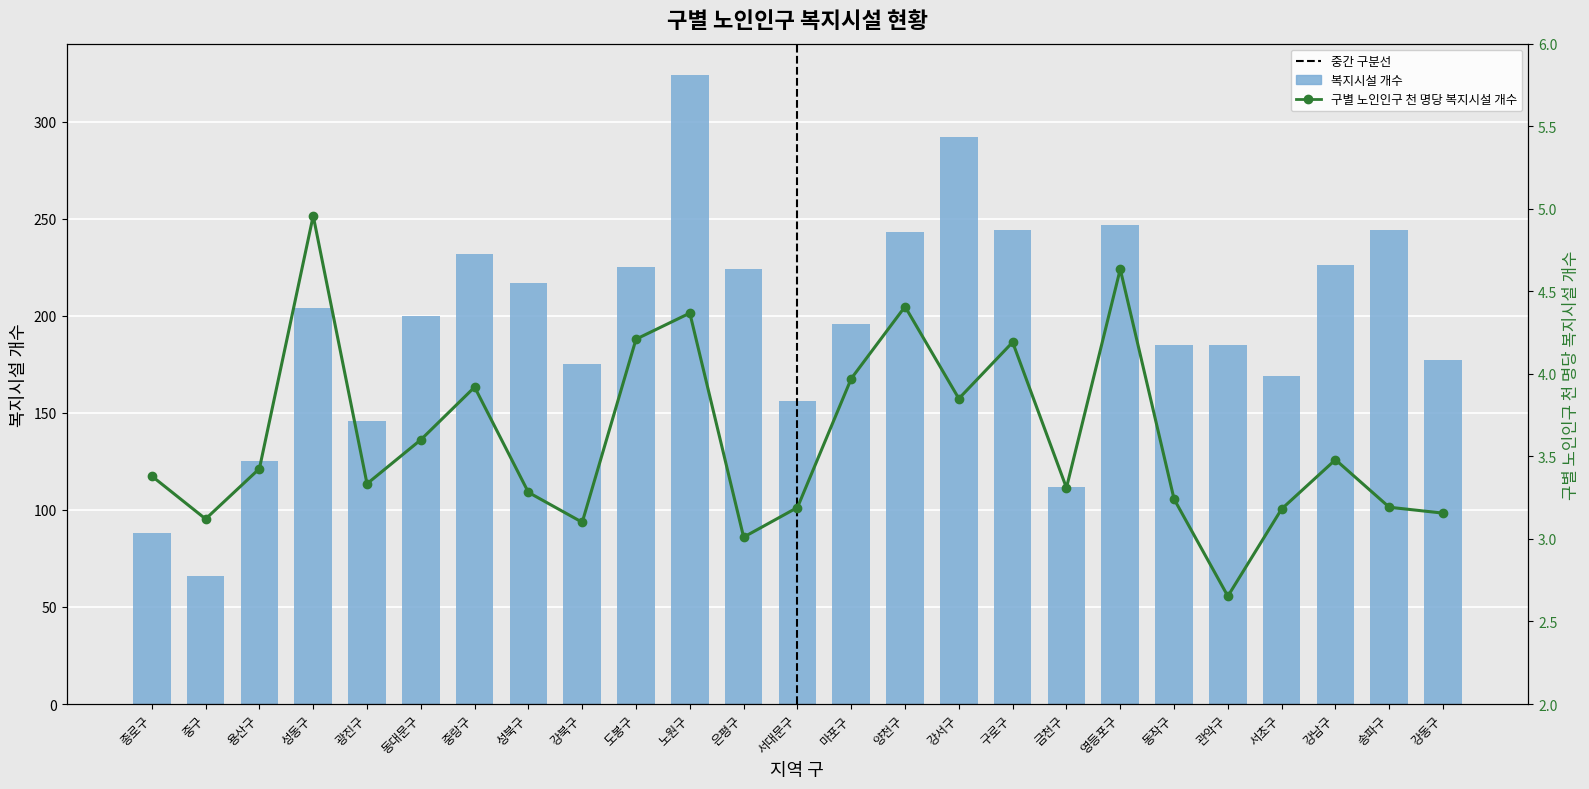

True or false: 복지시설 개수 has a value of 226.0 at 강남구.

True